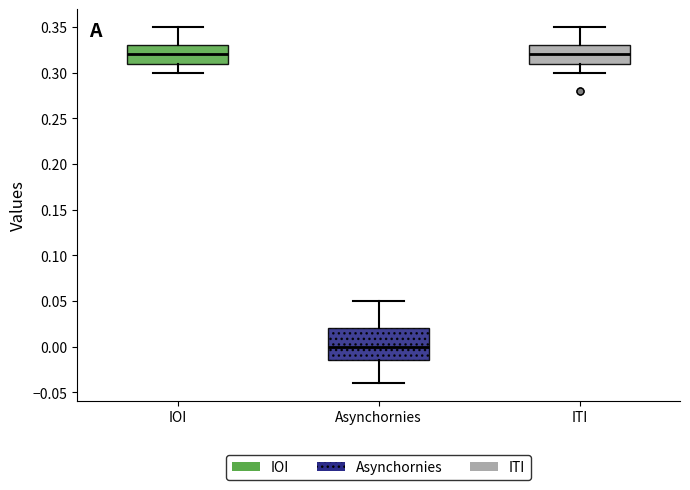

Where does the upper whisker of the box for IOI end on the y-axis? The values are not printed on the chart, so give them approximately, as read against the axis.

0.350